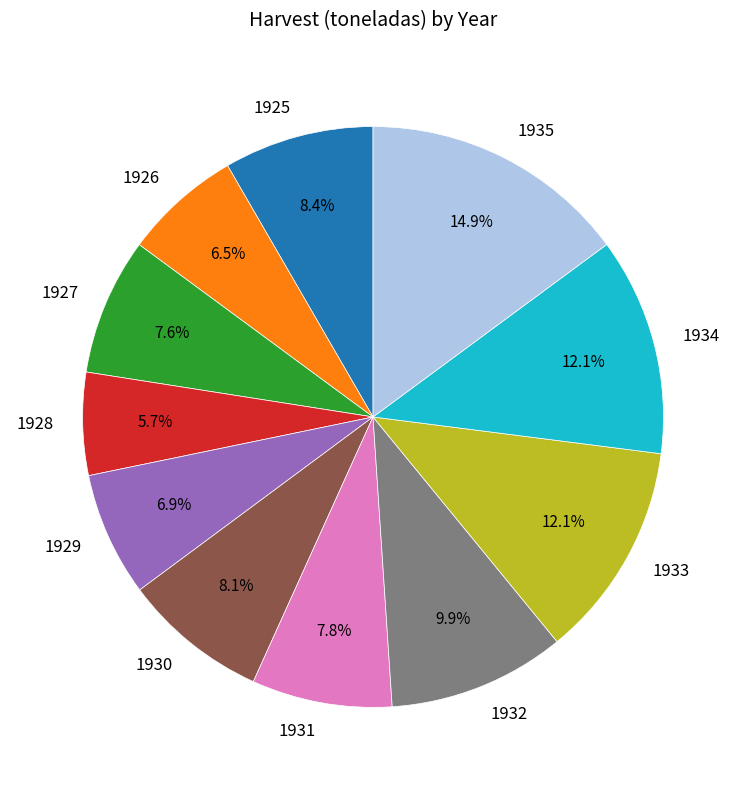

To the nearest percent, what portion does 1935 represent?

15%